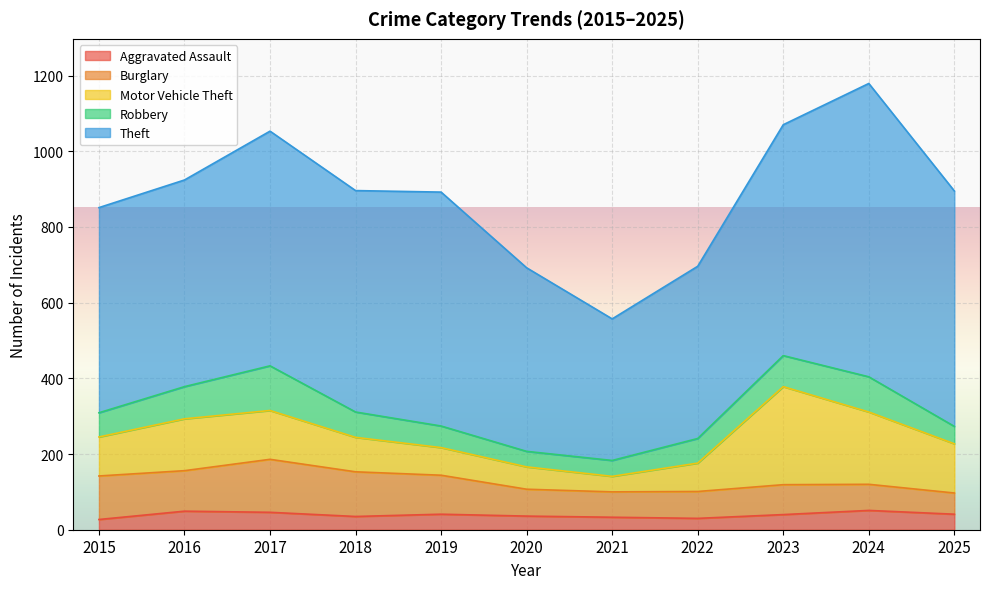

How many interior local valleys does the Aggravated Assault series have?

2